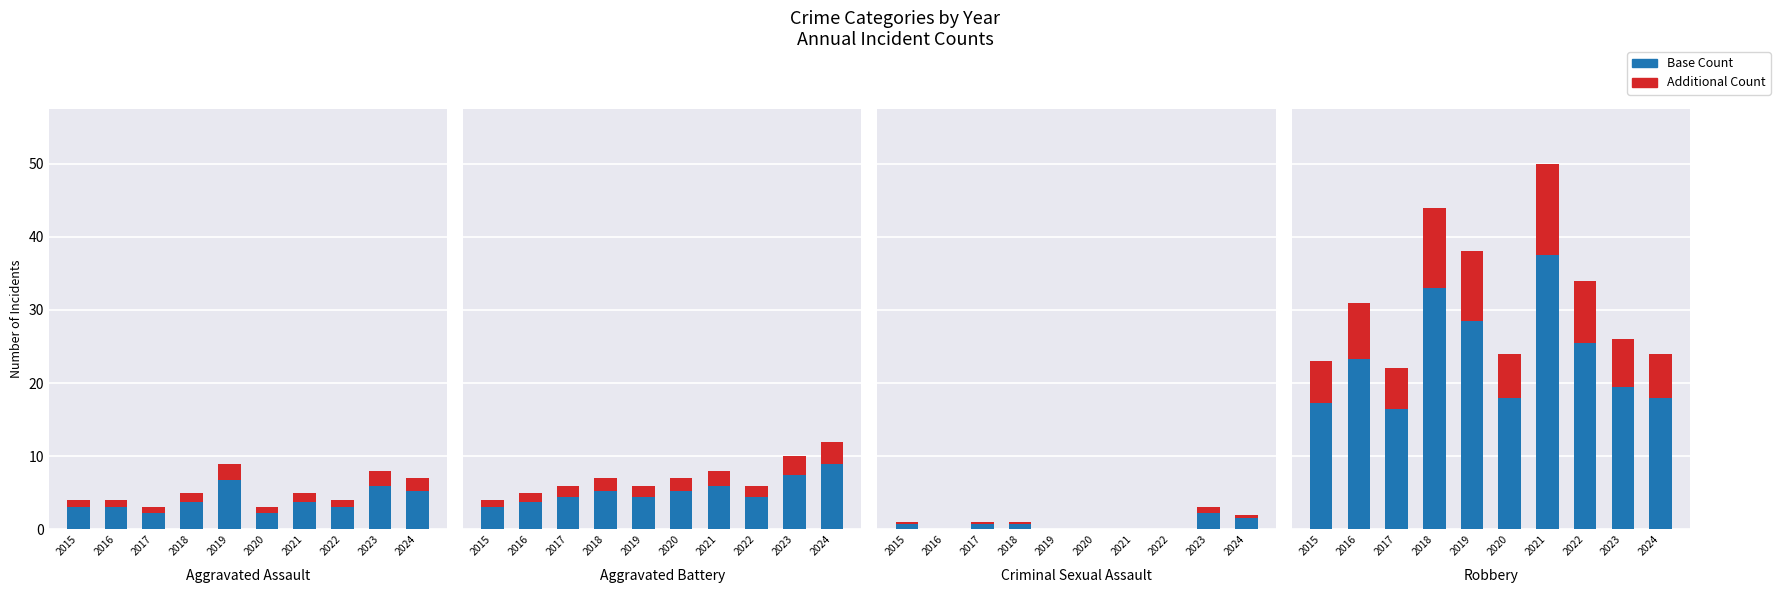

Rank the series by their maximum value, from lowest to highest.

Additional Count, Base Count